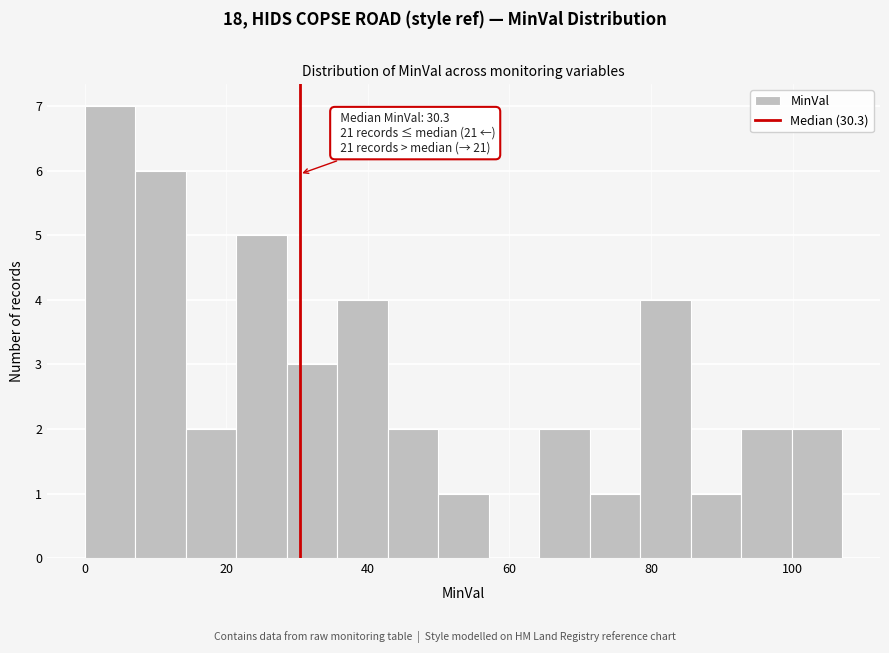

Read against the x-axis, roughly where is the centre of the tallest bar?

4